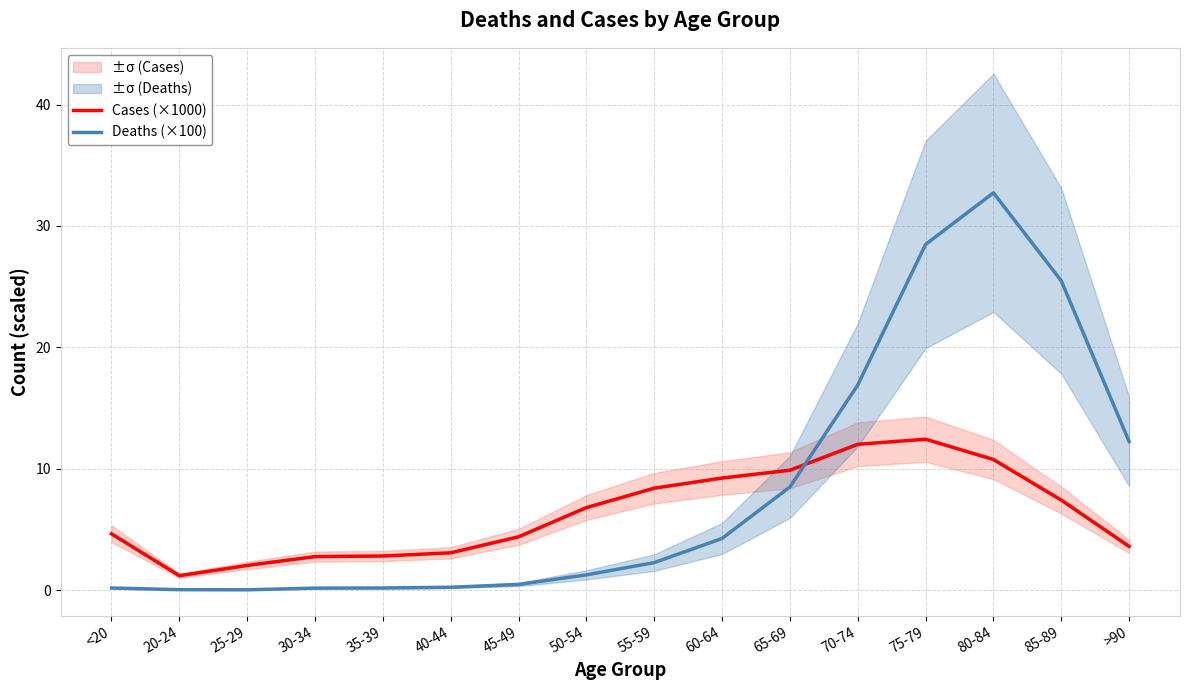

What is the difference between the maximum and second lowest values in the Cases (×1000) series?

10.4